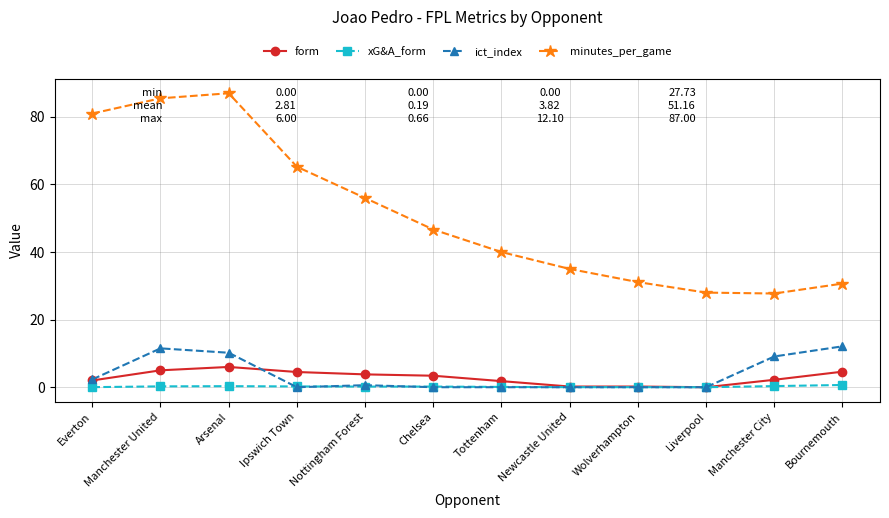

Which label corresponds to the largest value in the chart?

Arsenal